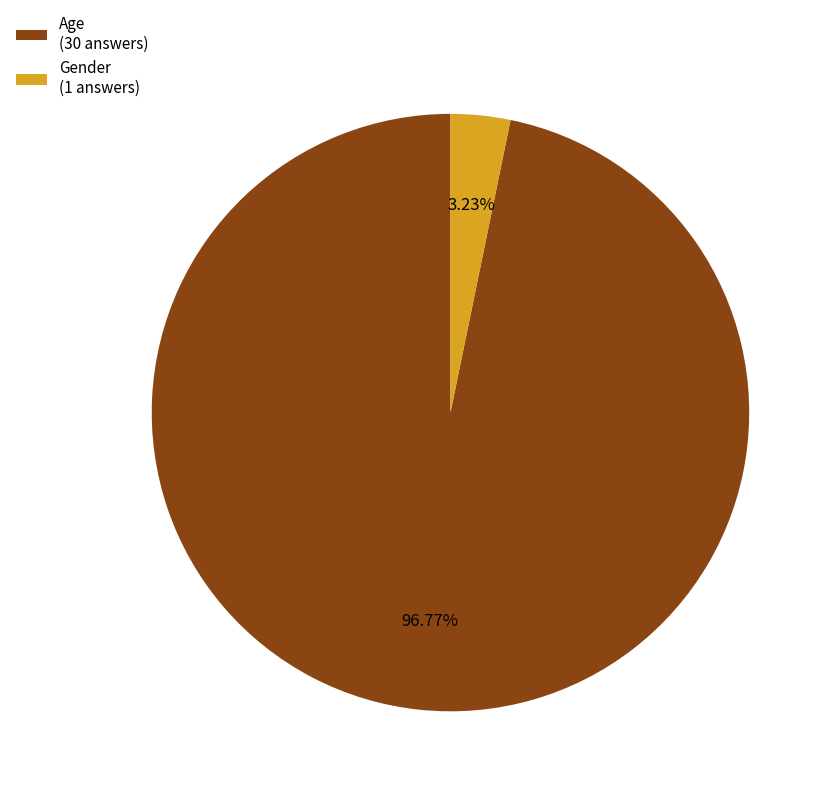

Combined, do Gender and Age account for over 50%?

Yes